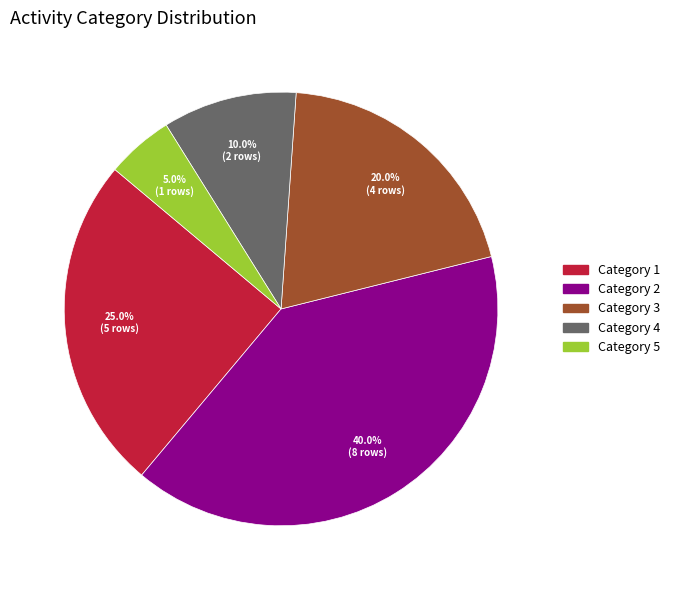

What is the largest slice in the pie chart?

Category 2